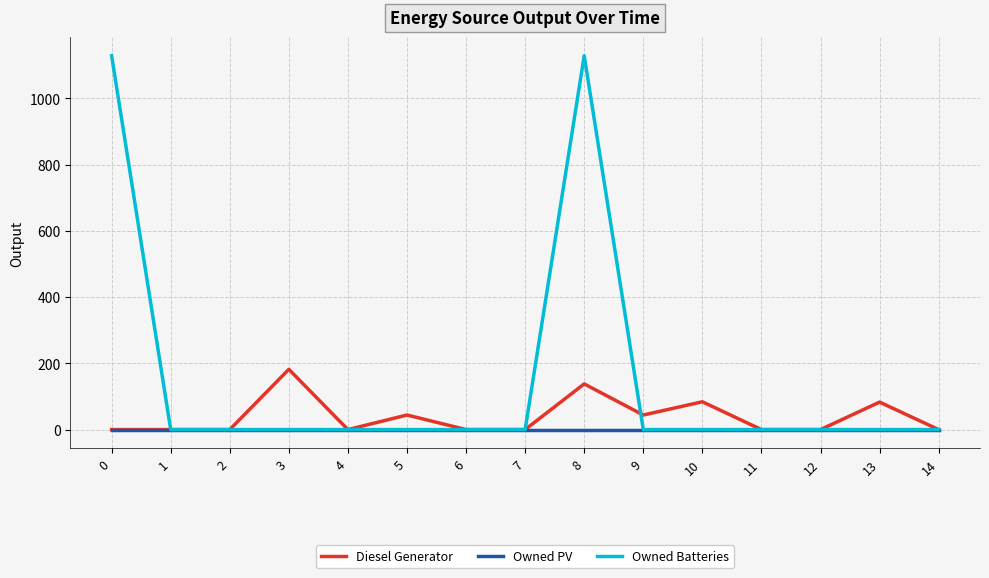

Between 8 and 12, which series saw the biggest shift?

Owned Batteries